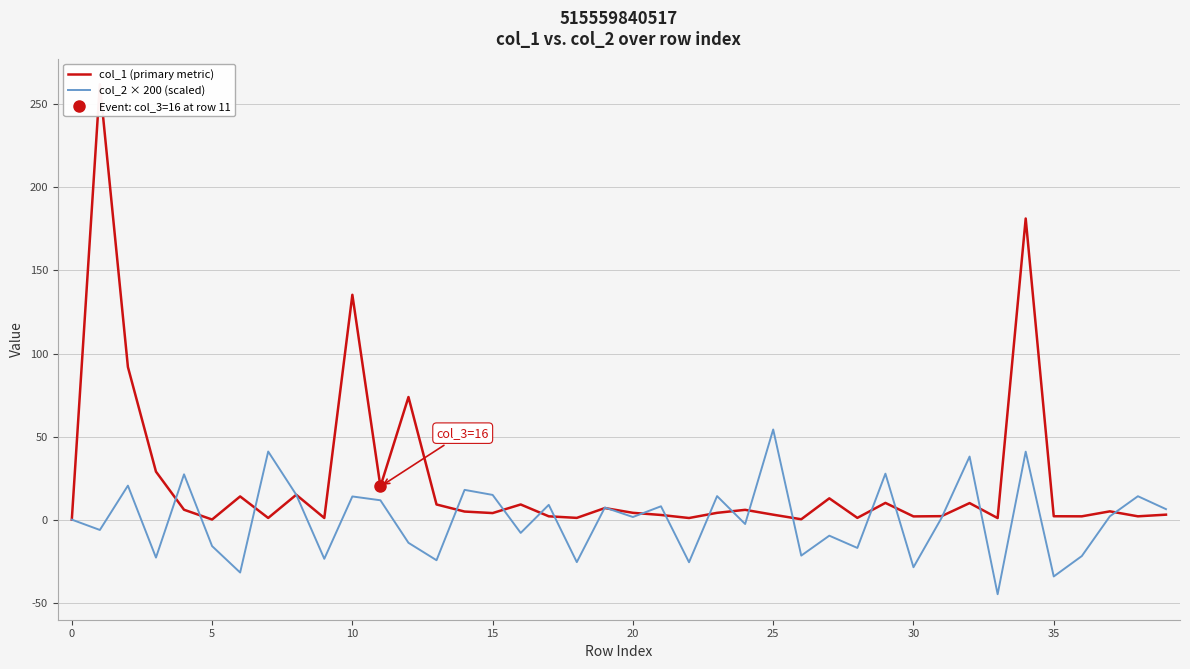

What is the label of the 24th point from the left?

23